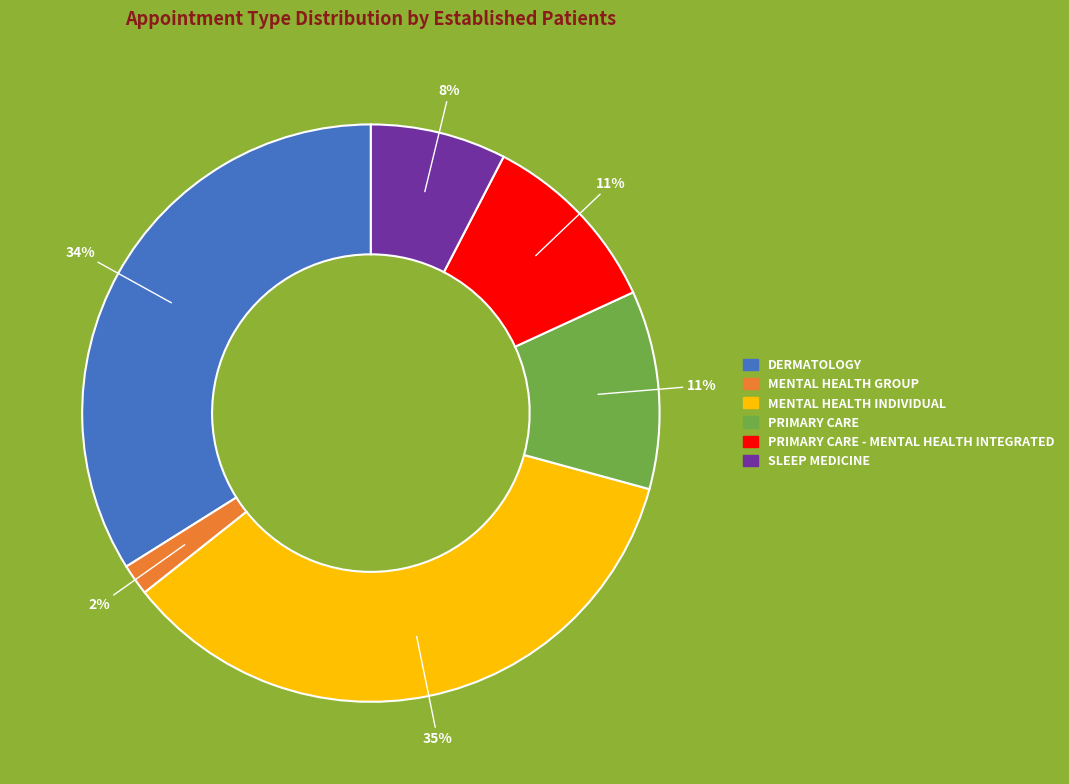

Does any single category account for the majority?

No